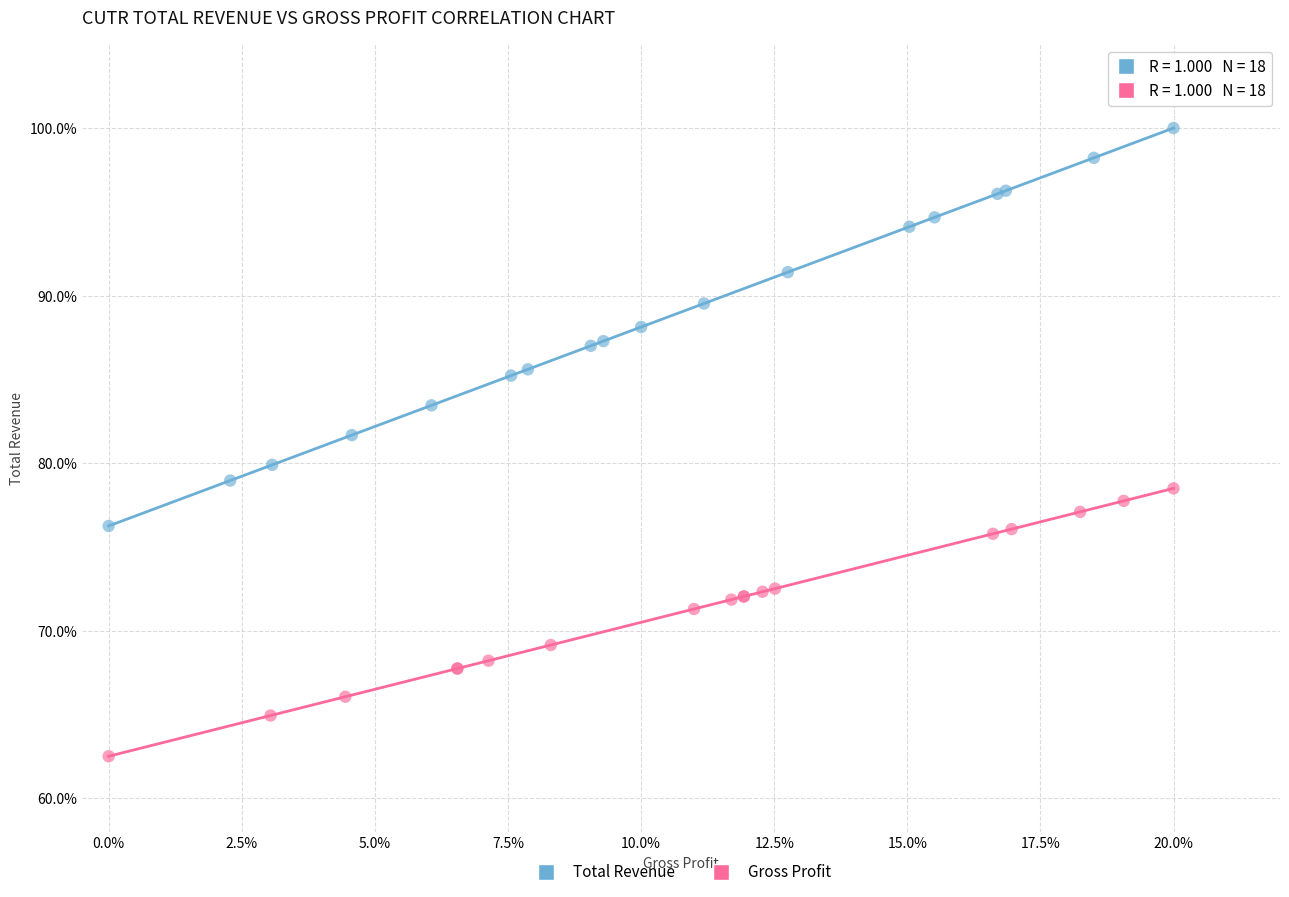

What are all the series names shown in the legend?

Total Revenue, Gross Profit